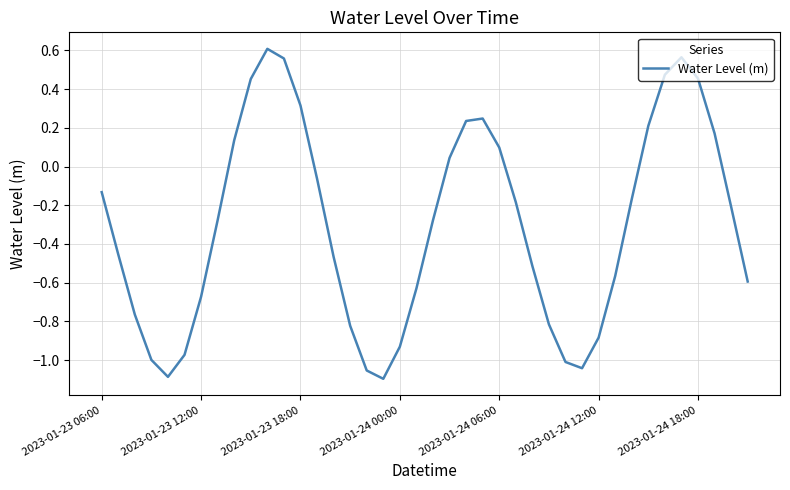

What is the difference between the maximum and minimum values?

1.7